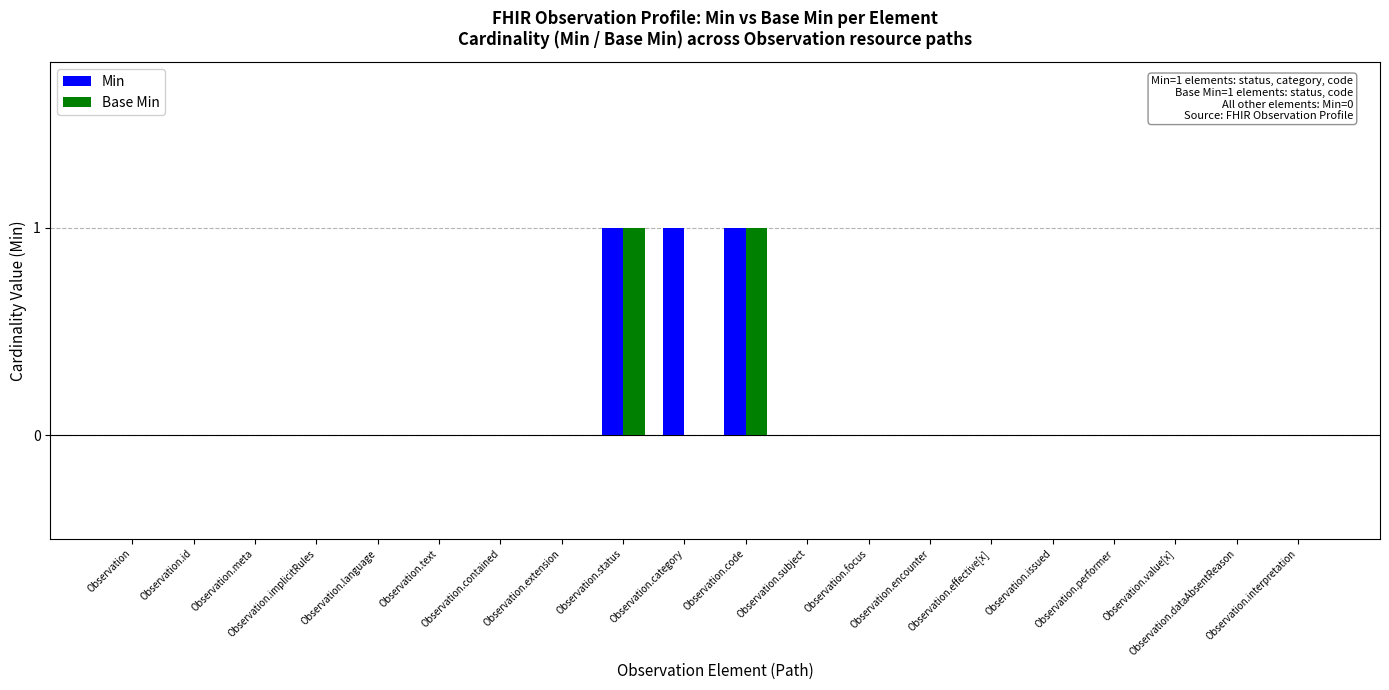

Reading right to left, extract all data points from this chart.

Min: 0	0	0	0	0	0	0	0	0	1	1	1	0	0	0	0	0	0	0	0
Base Min: 0	0	0	0	0	0	0	0	0	1	0	1	0	0	0	0	0	0	0	0